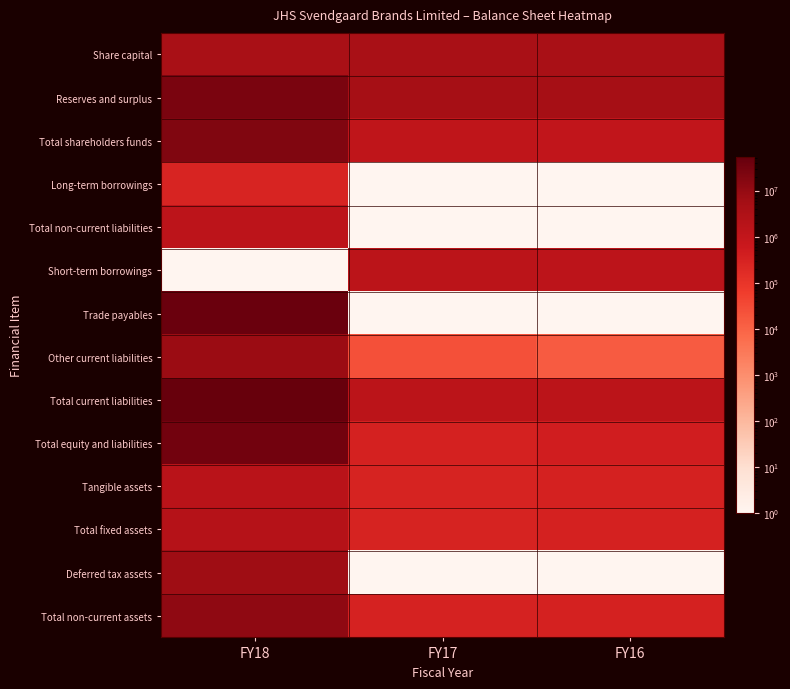

Which category has the lowest value across all series?

FY17